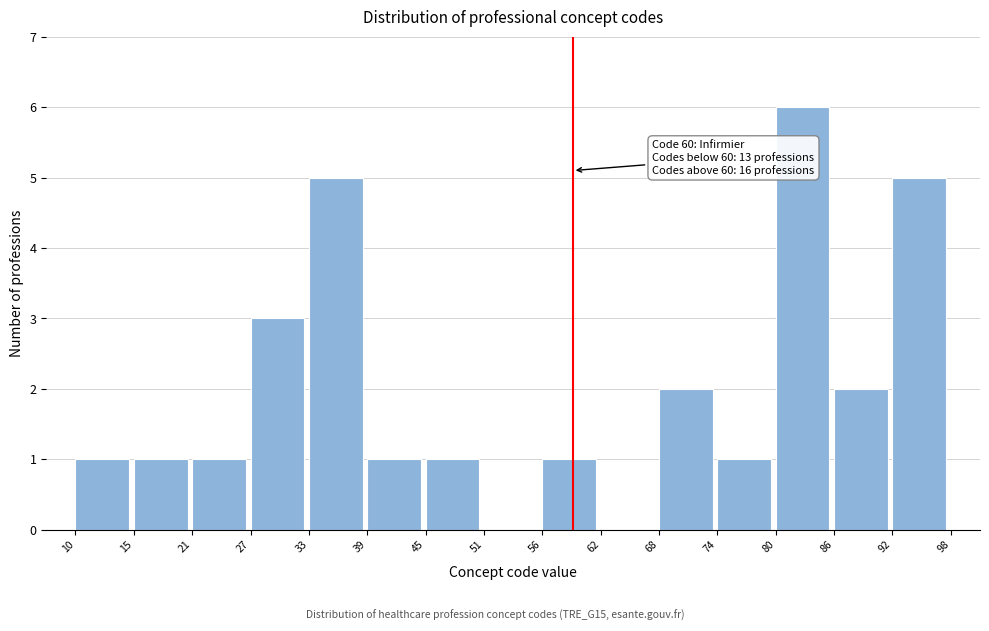

Which range on the x-axis has the tallest bar?

80 to 86